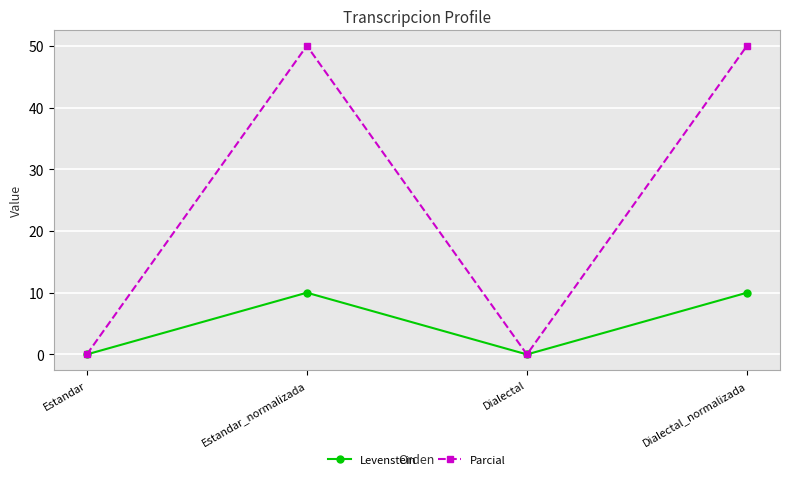

What is the average value of the Levenstein series?

5.0